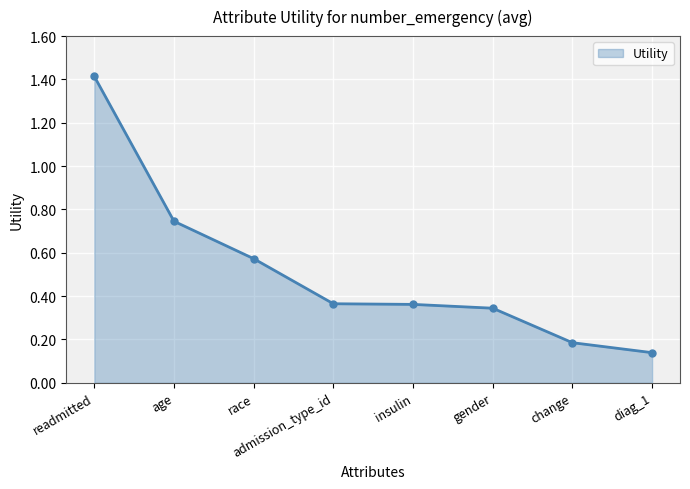

What is the label of the 1st point from the right?

diag_1